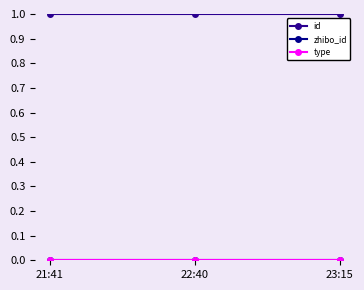

What is the total value across all series at 23:15?

1.0